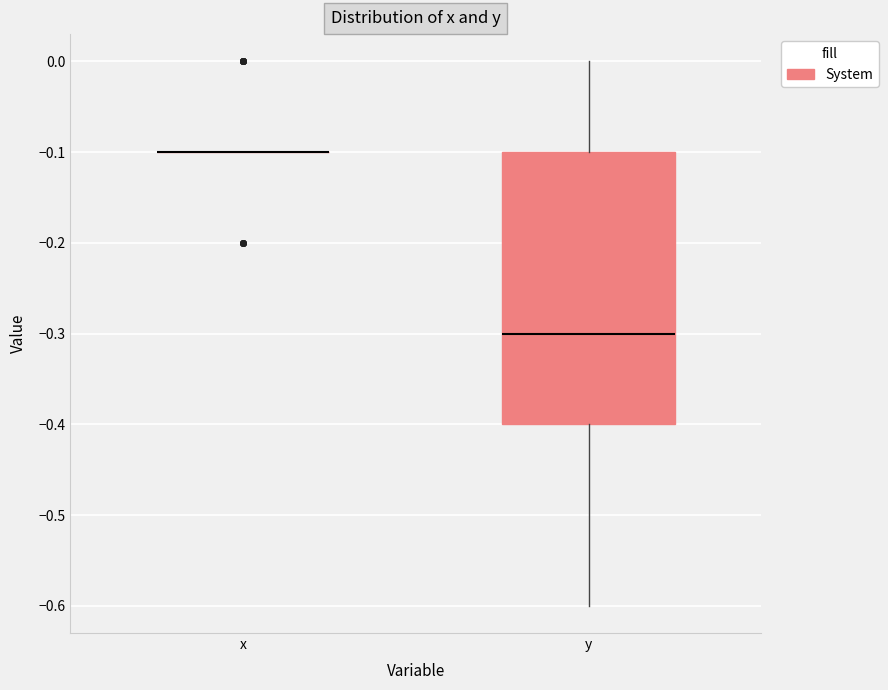

Reading left to right, transcribe this box plot: for each box, give where its median line is, the range the box spans, and where its two whiskers end, as read against the y-axis. The values are not printed on the chart, so give them approximately, as read against the axis.

x: box collapsed to a line at -0.1, whiskers -0.1 to -0.1
y: median -0.3, box -0.4 to -0.1, whiskers -0.6 to 0.0